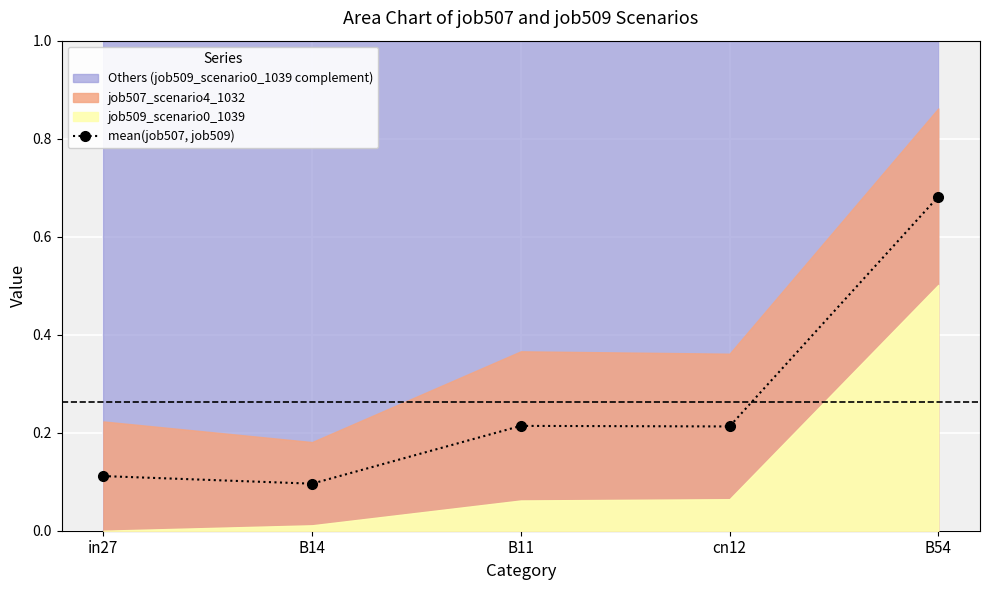

Rank the categories by value from highest to lowest.

B54, B11, cn12, in27, B14